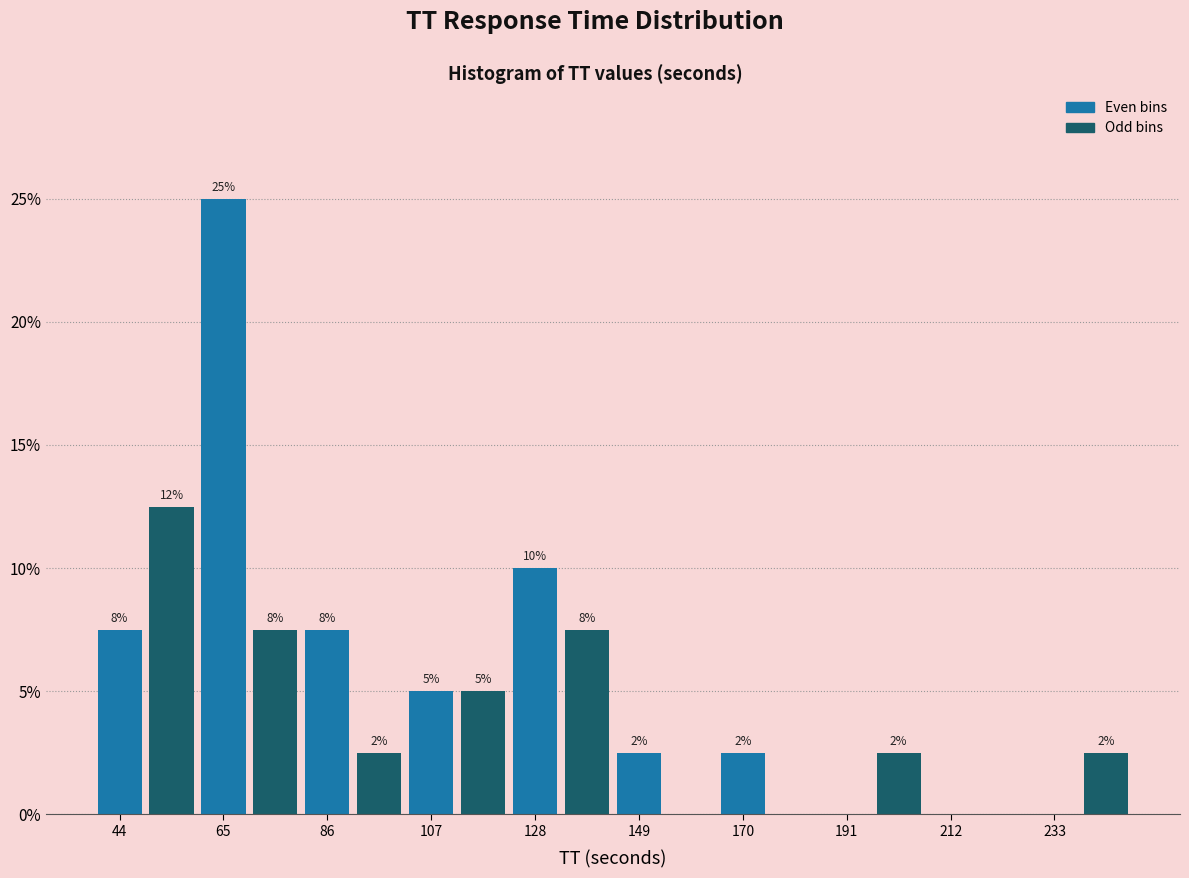

Around what value on the x-axis is the tallest bar? Give the approximate position of its centre, as read against the axis.

65